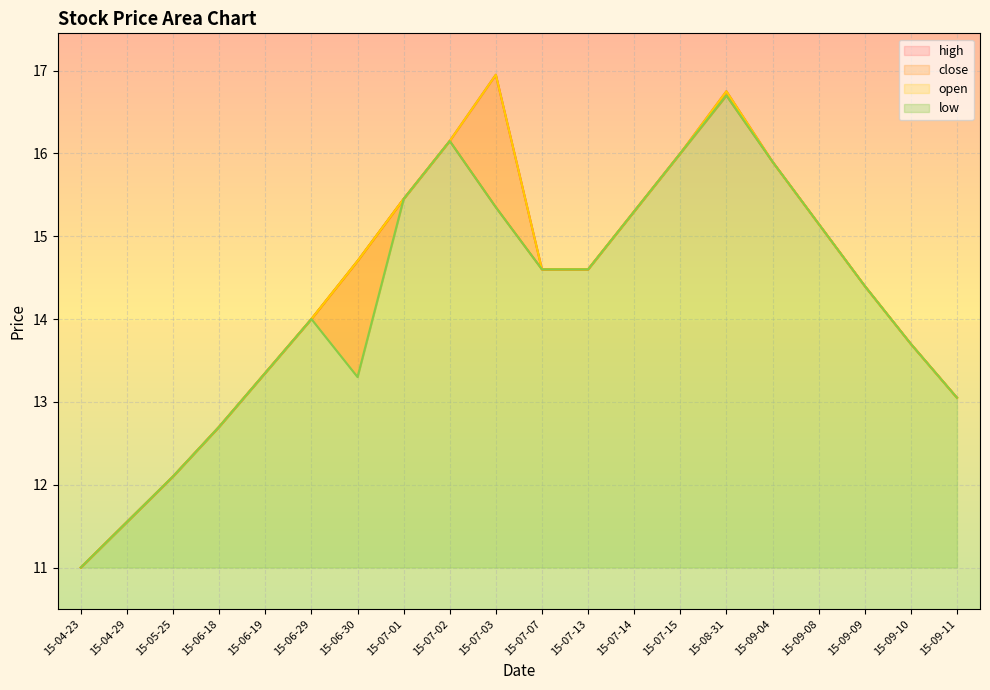

The close series shows 20.8 at 15-04-29. True or false?

False